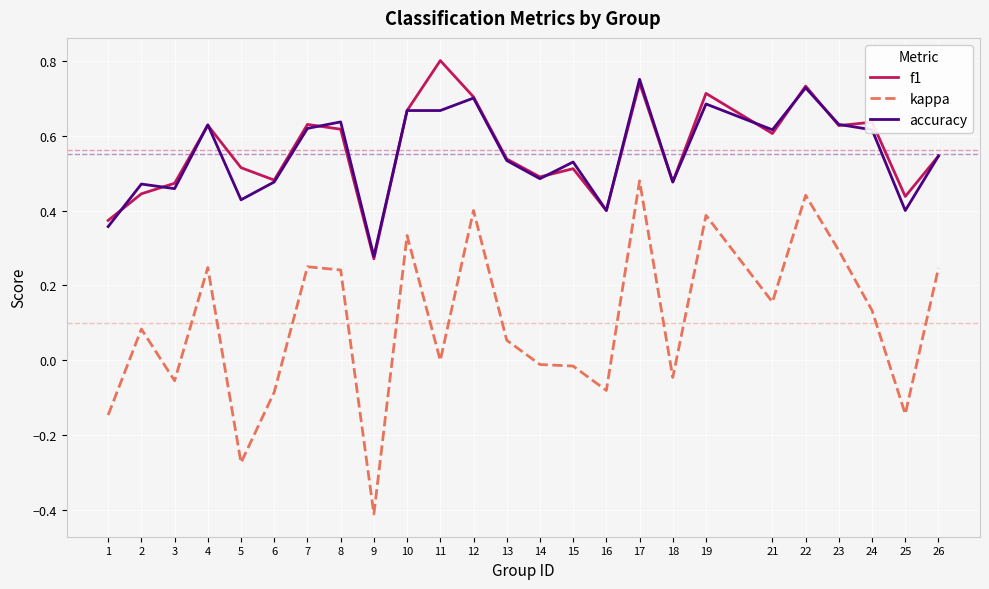

True or false: accuracy and kappa cross at least once.

False